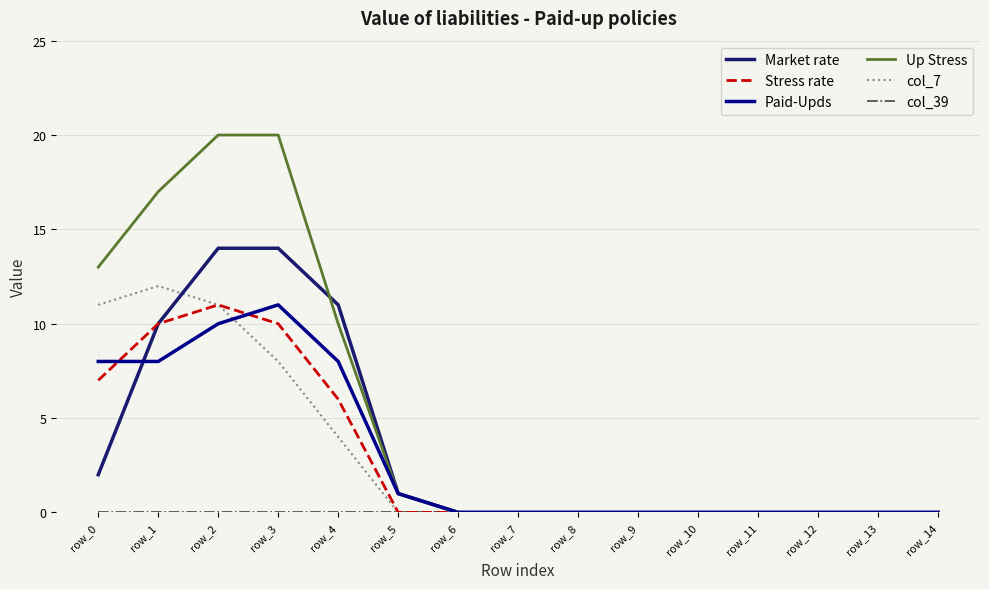

Which series has the widest spread of values?

Up Stress